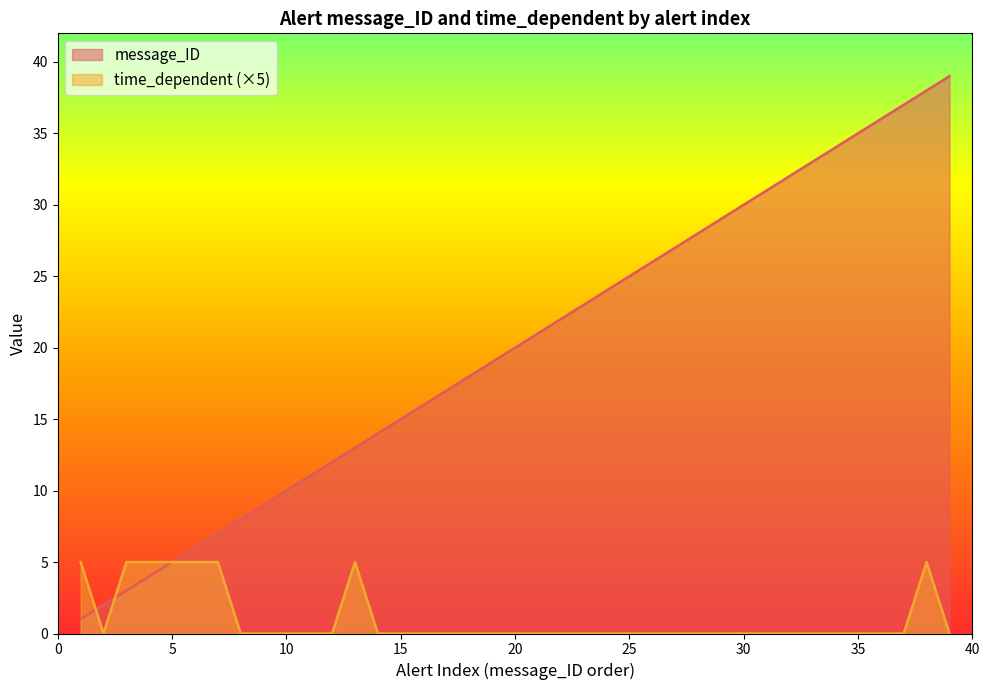

Rank the categories by time_dependent value from lowest to highest.

2, 8, 9, 10, 11, 12, 14, 15, 16, 17, 18, 19, 20, 21, 22, 23, 24, 25, 26, 27, 28, 29, 30, 31, 32, 33, 34, 35, 36, 37, 39, 1, 3, 4, 5, 6, 7, 13, 38